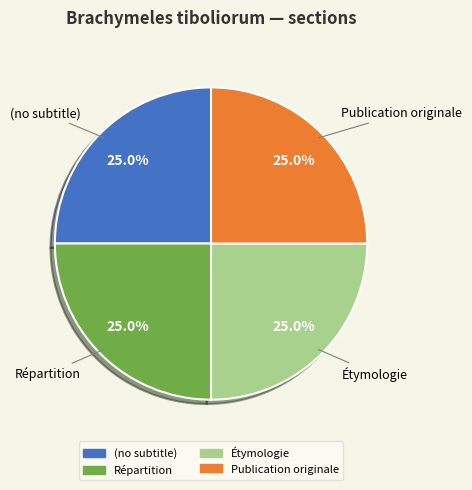

Approximately how many times larger is the value at Étymologie compared to Publication originale?

1.0